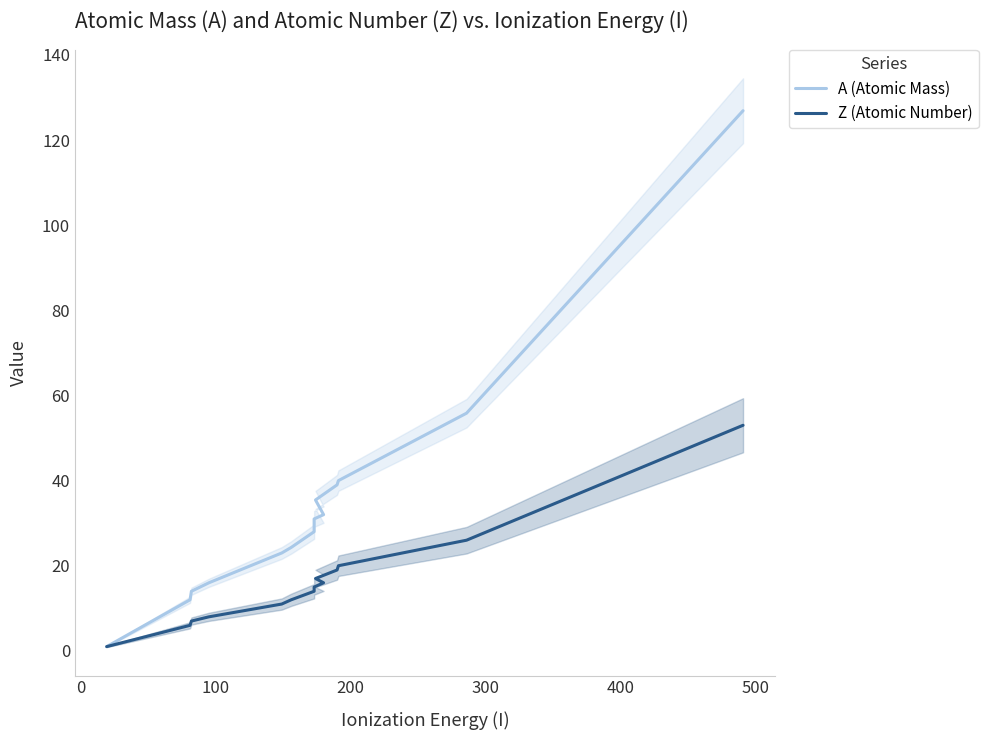

True or false: A (Atomic Mass) and Z (Atomic Number) intersect in this chart.

False